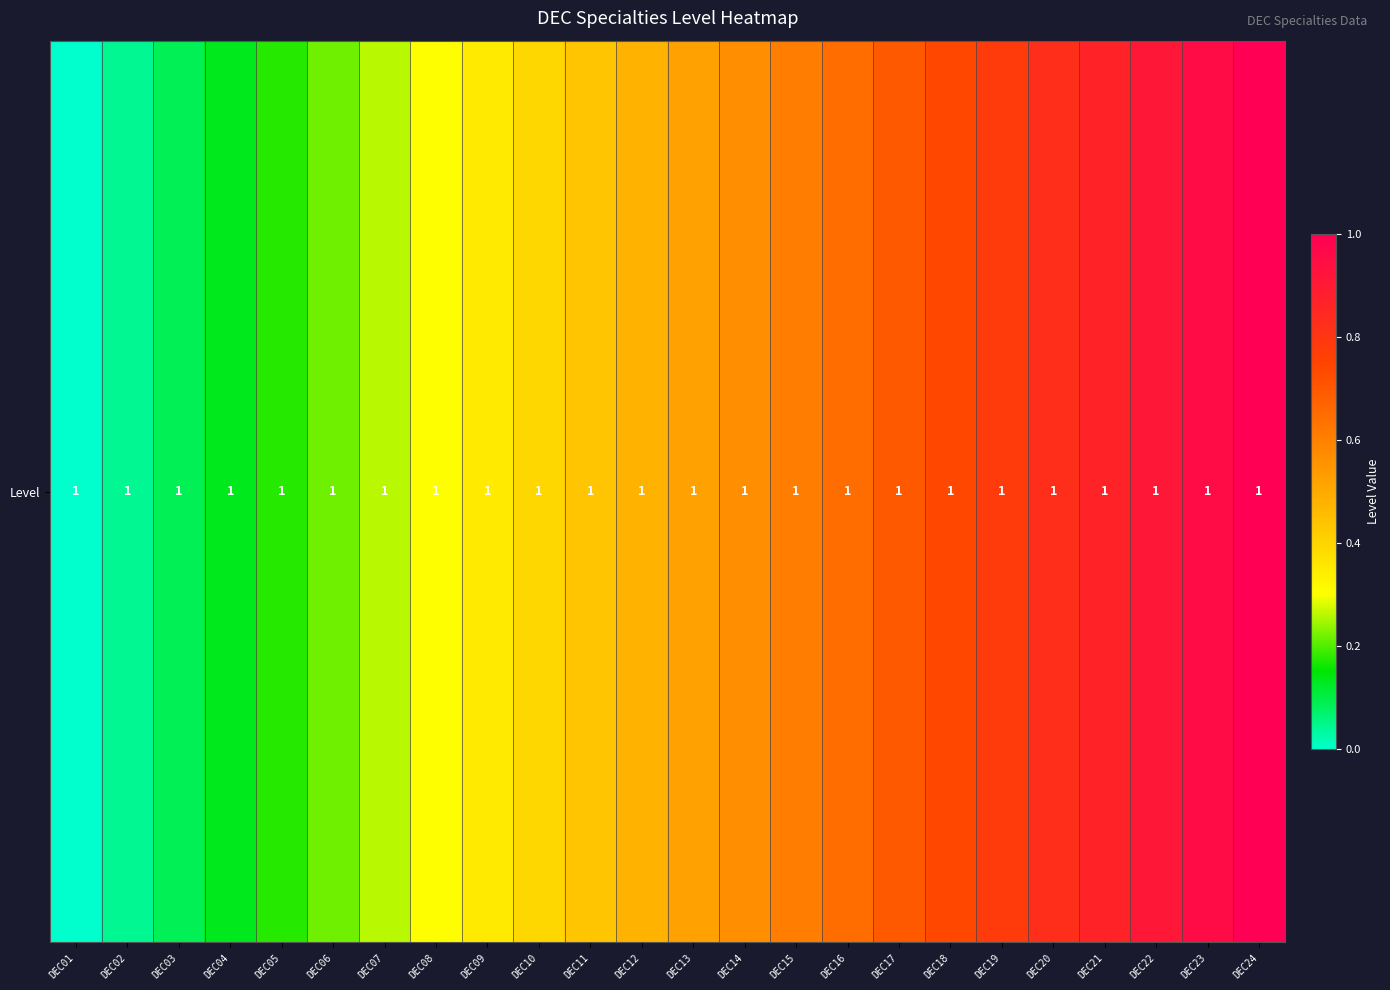

Which category has the lowest value across all series?

DEC01